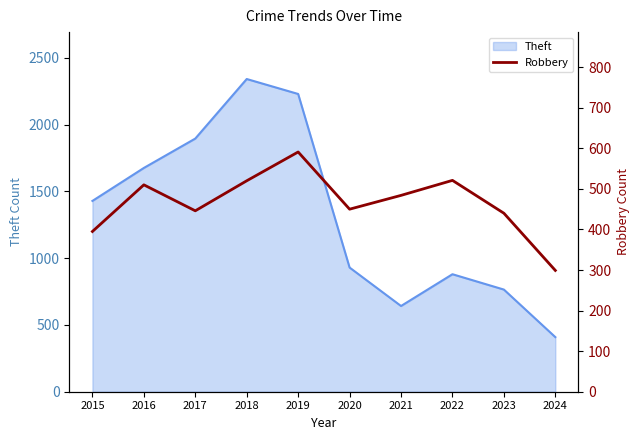

What is the smallest value displayed?

299